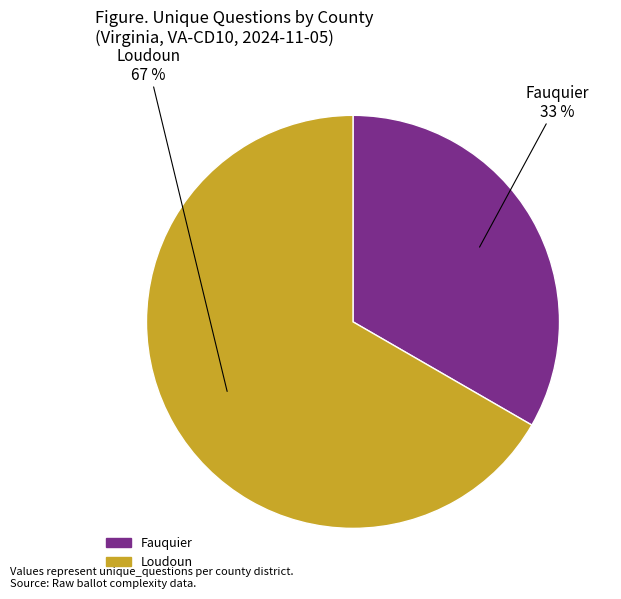

Is there a majority slice in this chart?

Yes